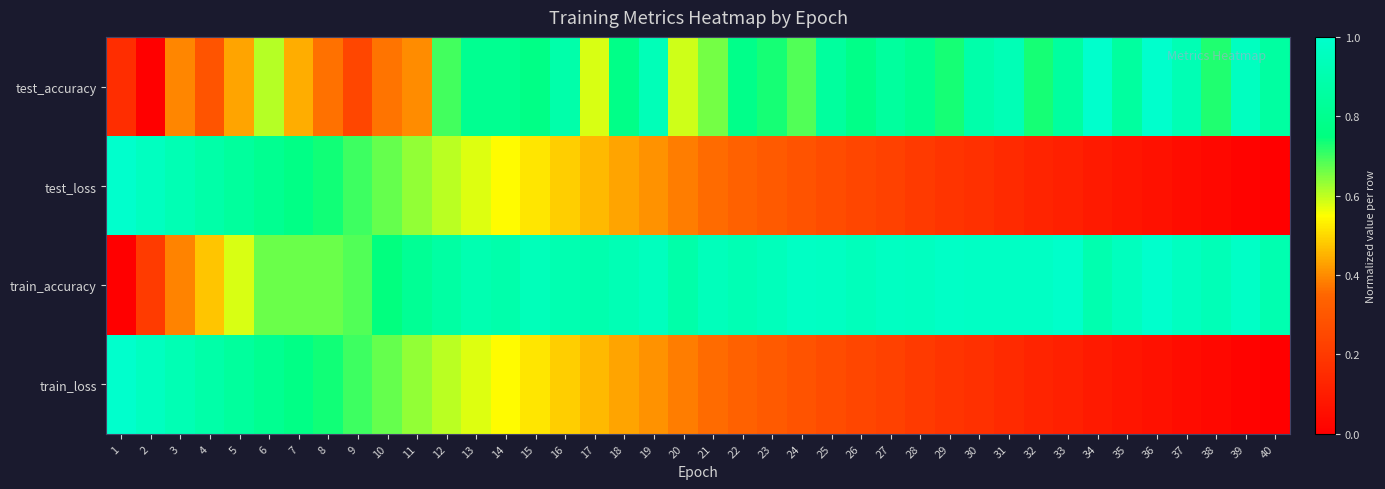

Reading left to right, transcribe all the data shown in this chart.

test_accuracy: 1=0.2	2=0.0	3=0.4	4=0.3	5=0.4	6=0.6	7=0.4	8=0.4	9=0.2	10=0.4	11=0.4	12=0.7	13=0.8	14=0.8	15=0.8	16=0.9	17=0.6	18=0.8	19=0.9	20=0.6	21=0.7	22=0.8	23=0.7	24=0.7	25=0.8	26=0.8	27=0.8	28=0.8	29=0.7	30=0.9	31=0.9	32=0.7	33=0.9	34=1.0	35=0.9	36=1.0	37=0.9	38=0.7	39=1.0	40=0.9
test_loss: 1=1.0	2=1.0	3=0.9	4=0.9	5=0.8	6=0.8	7=0.8	8=0.7	9=0.7	10=0.7	11=0.6	12=0.6	13=0.6	14=0.5	15=0.5	16=0.5	17=0.5	18=0.4	19=0.4	20=0.4	21=0.4	22=0.3	23=0.3	24=0.3	25=0.3	26=0.2	27=0.2	28=0.2	29=0.2	30=0.2	31=0.1	32=0.1	33=0.1	34=0.1	35=0.1	36=0.1	37=0.0	38=0.0	39=0.0	40=0.0
train_accuracy: 1=0.0	2=0.2	3=0.4	4=0.5	5=0.6	6=0.7	7=0.7	8=0.7	9=0.7	10=0.7	11=0.8	12=0.9	13=0.9	14=0.9	15=0.9	16=0.9	17=0.9	18=0.9	19=1.0	20=0.9	21=0.9	22=0.9	23=0.9	24=1.0	25=1.0	26=0.9	27=1.0	28=1.0	29=1.0	30=1.0	31=1.0	32=1.0	33=1.0	34=0.9	35=1.0	36=1.0	37=1.0	38=0.9	39=1.0	40=0.9
train_loss: 1=1.0	2=1.0	3=0.9	4=0.9	5=0.8	6=0.8	7=0.8	8=0.7	9=0.7	10=0.7	11=0.6	12=0.6	13=0.6	14=0.5	15=0.5	16=0.5	17=0.5	18=0.4	19=0.4	20=0.4	21=0.4	22=0.3	23=0.3	24=0.3	25=0.3	26=0.2	27=0.2	28=0.2	29=0.2	30=0.2	31=0.1	32=0.1	33=0.1	34=0.1	35=0.1	36=0.1	37=0.0	38=0.0	39=0.0	40=0.0